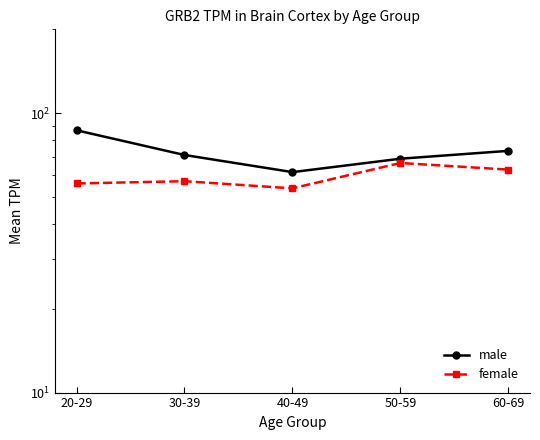

True or false: female has a value of 62.9 at 60-69.

True